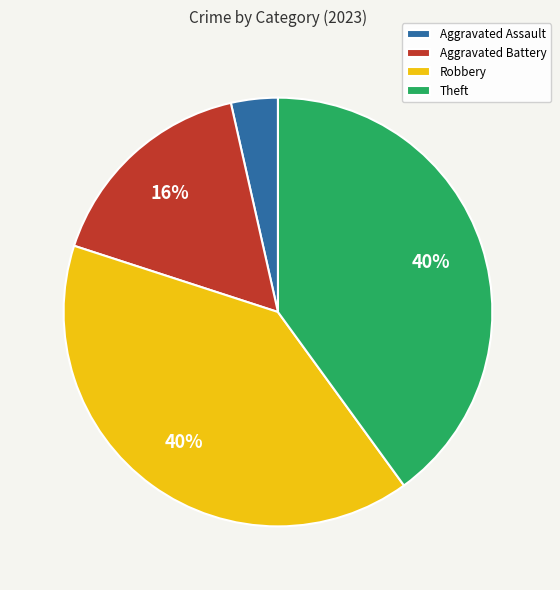

True or false: Robbery accounts for 40% of the total.

True